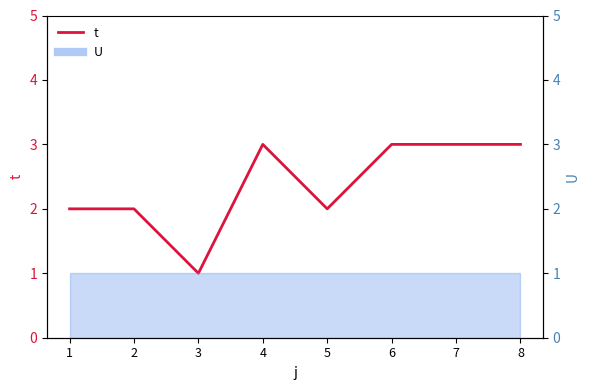

How many points are lower than both their immediate neighbors (excluding endpoints)?

2